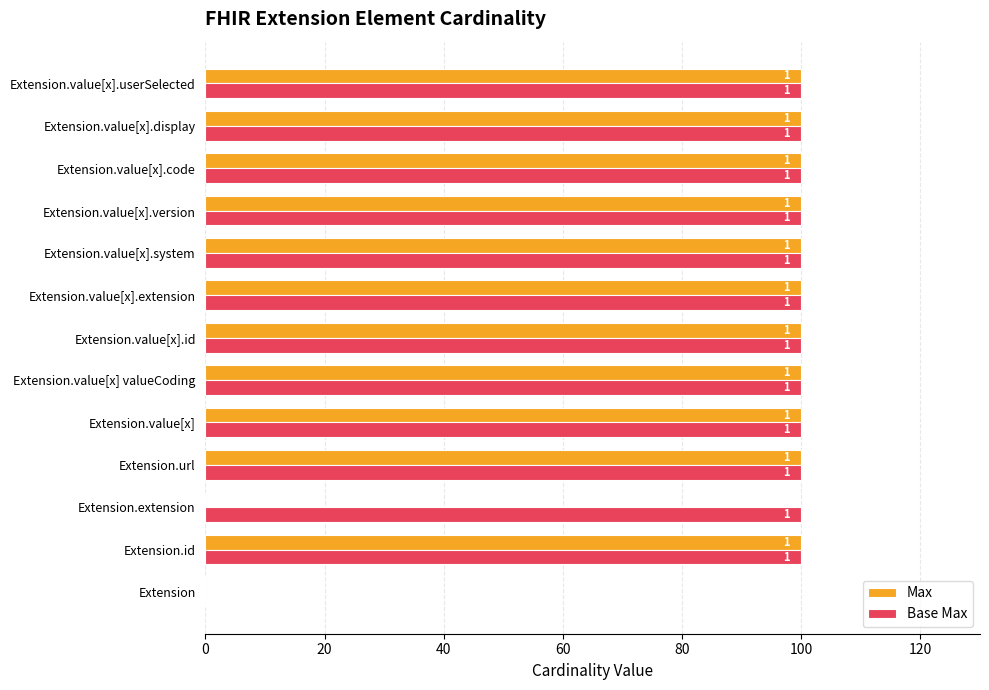

What are all the series names shown in the legend?

Max, Base Max